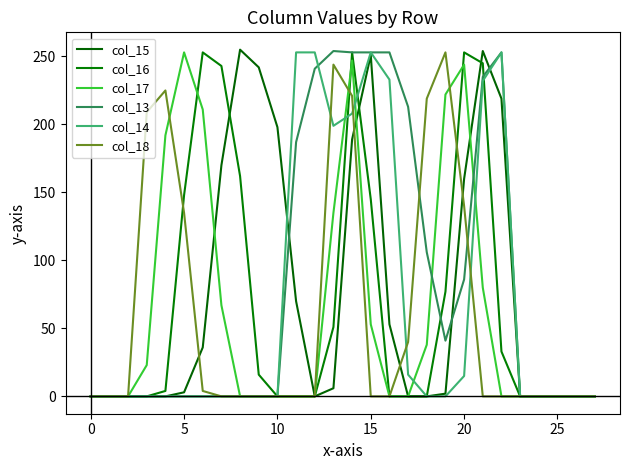

Is this an area chart (filled region under the line)?

No